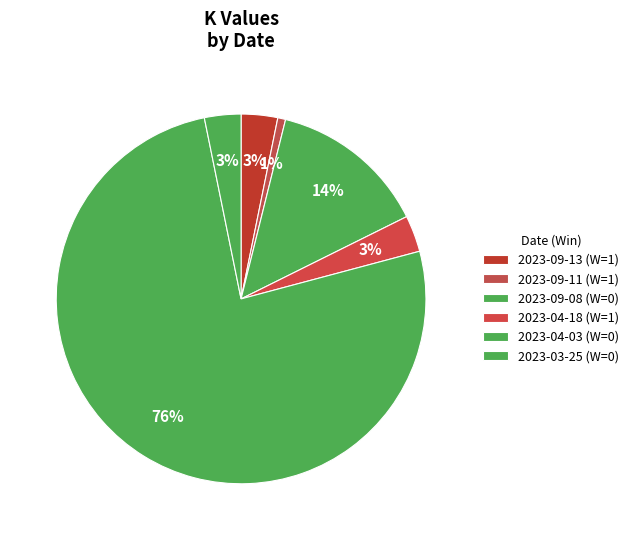

To the nearest percent, what is the average slice percentage?

17%